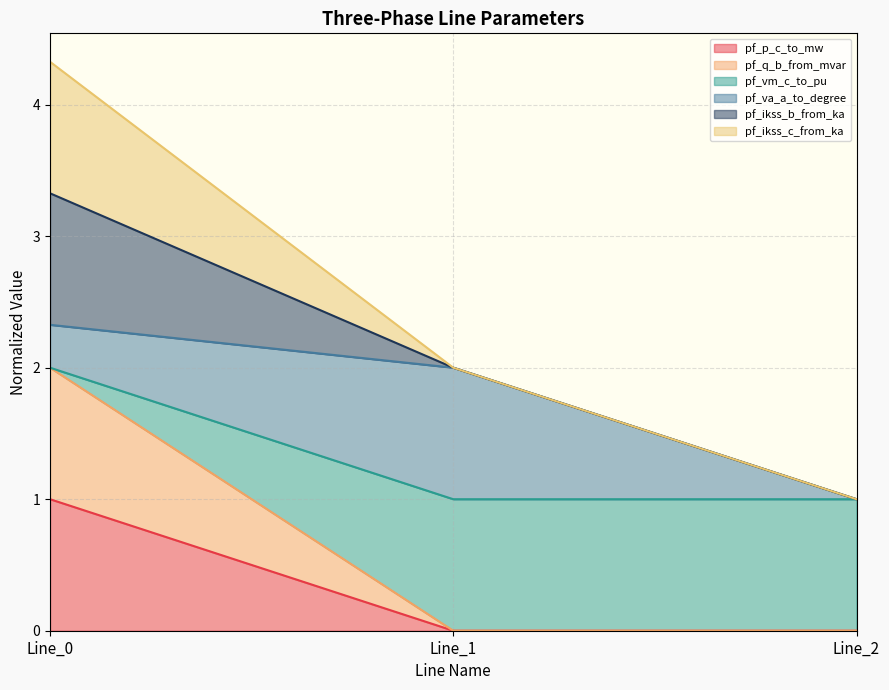

The value of pf_q_b_from_mvar at Line_0 is 0.2. True or false?

False